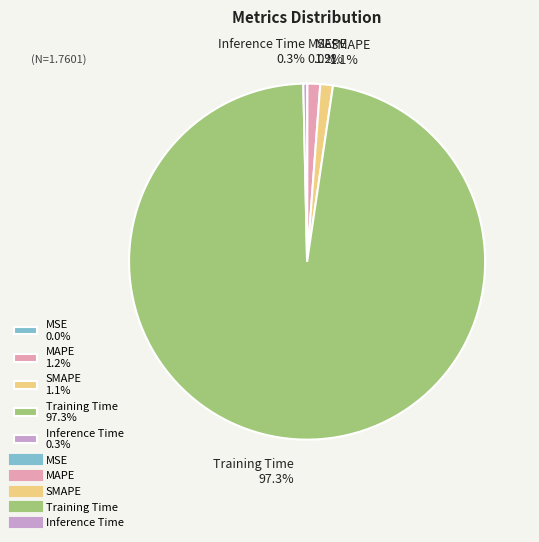

What is the majority slice?

Training Time